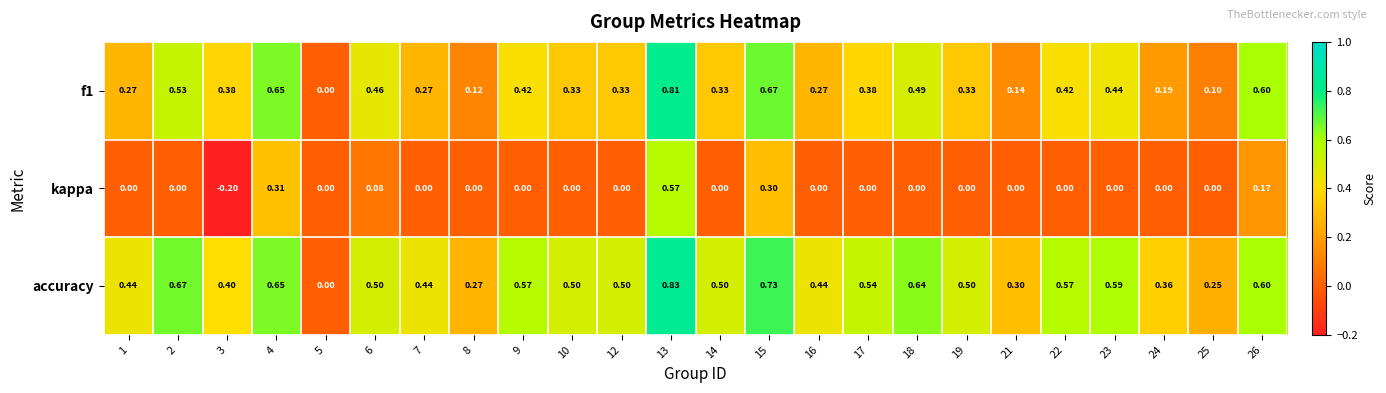

Is the value of f1 at 10 greater than the value of kappa at 7?

Yes